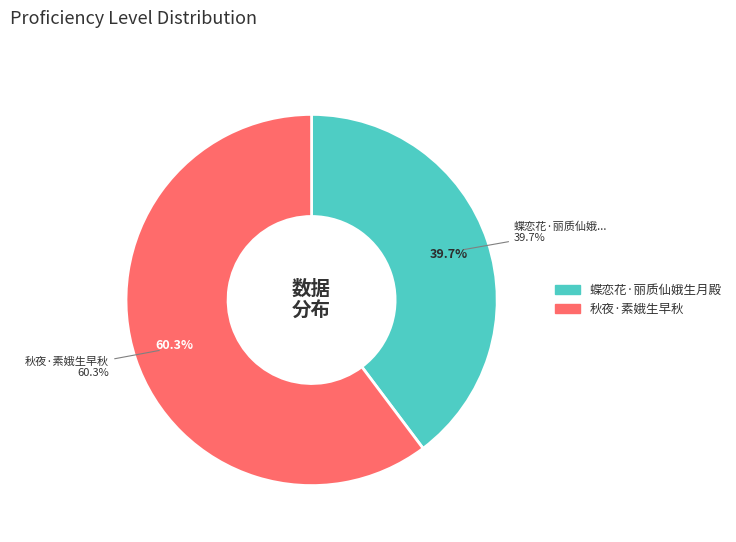

Do 秋夜·素娥生早秋 and 蝶恋花·丽质仙娥生月殿 together represent more than half of the pie?

Yes